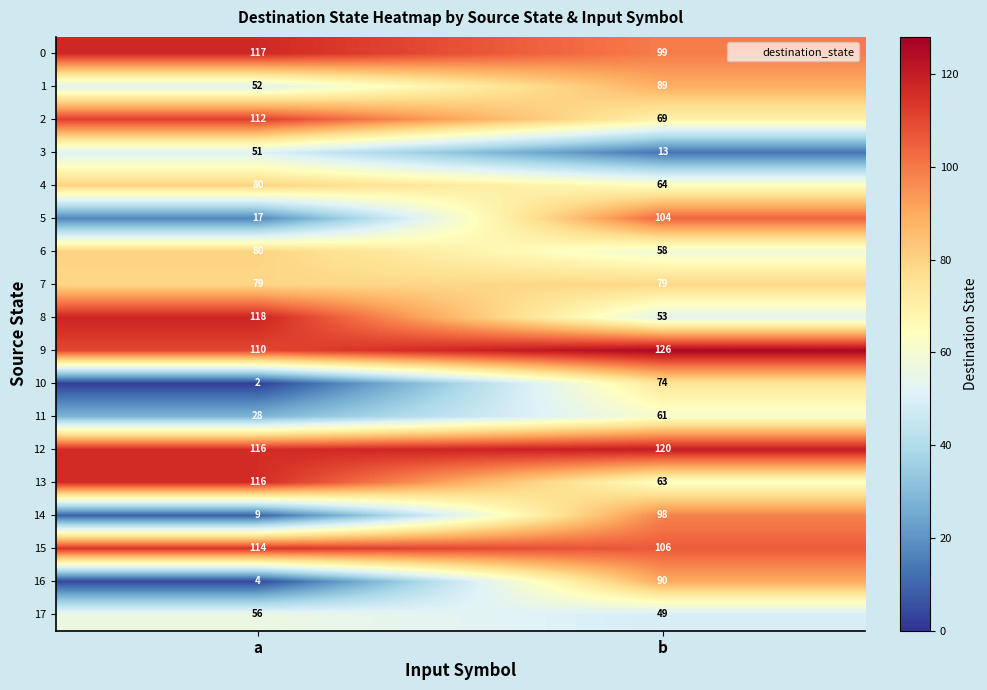

Which label corresponds to the smallest value in the chart?

a